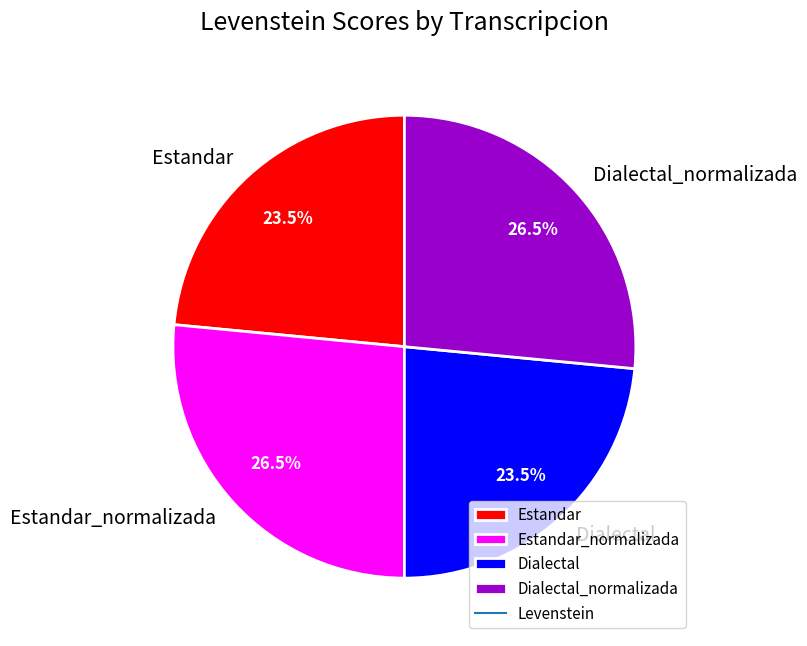

How many segments does this pie chart have?

4